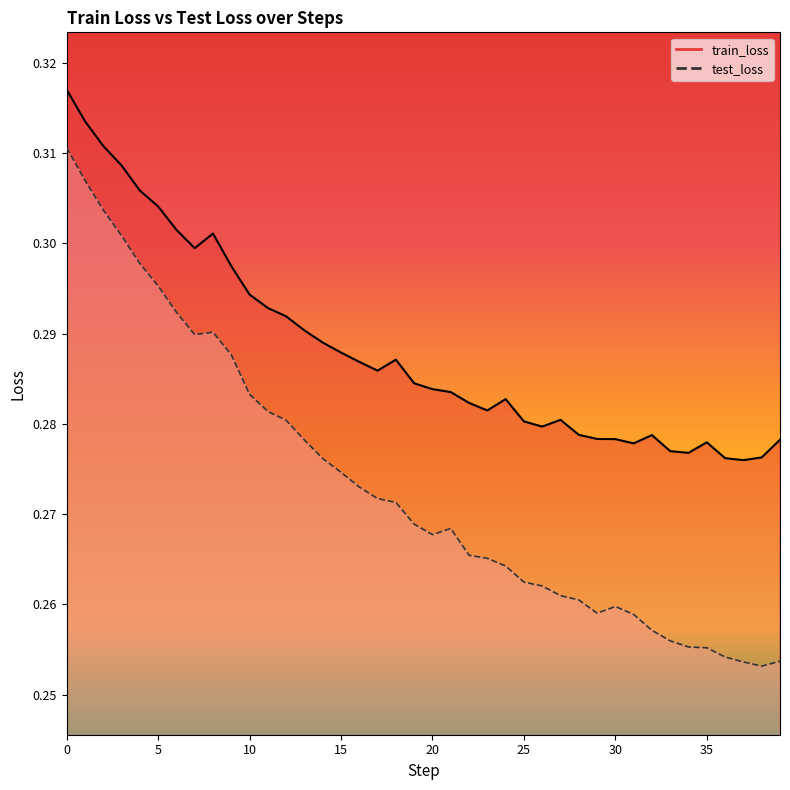

What is the label of the 1st point from the right?

39